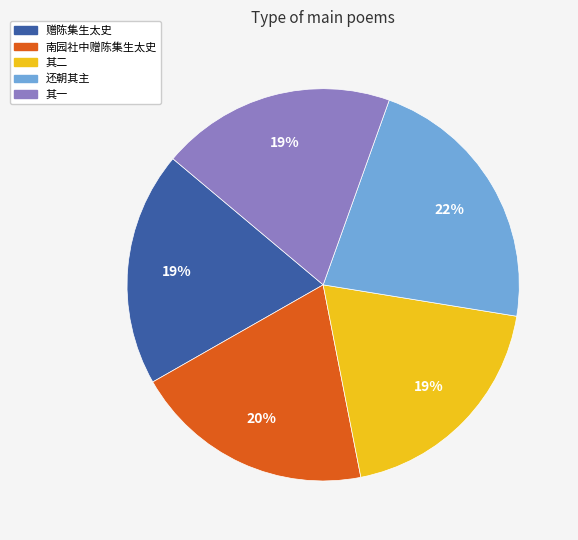

What percentage is the 其一 slice, to the nearest percent?

19%